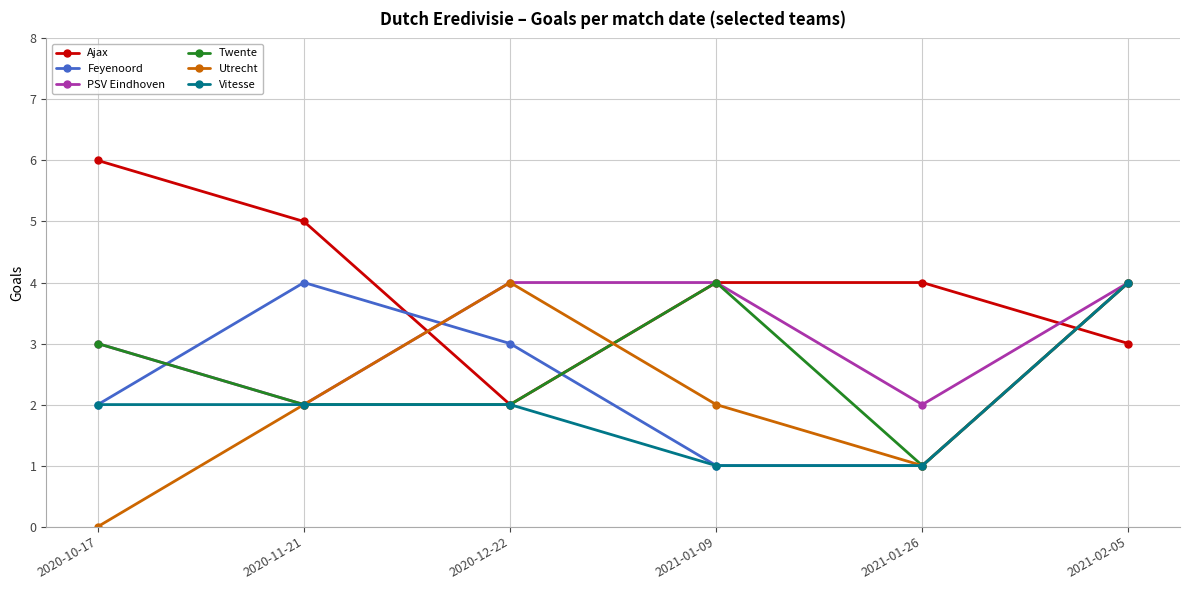

How many values in the Twente series are below 3?

3